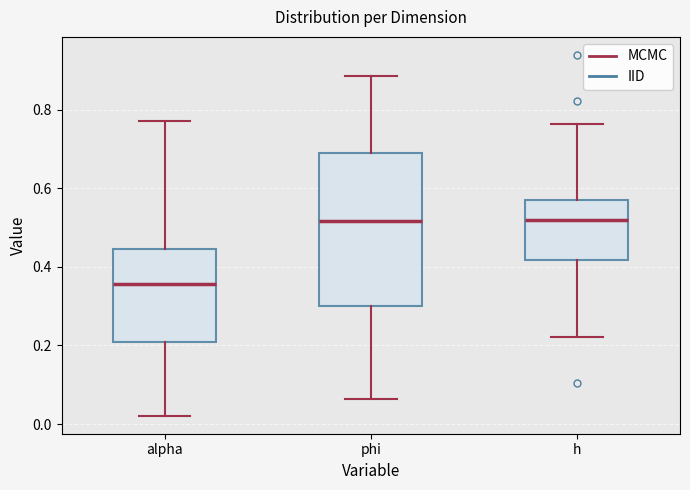

Reading left to right, transcribe this box plot: for each box, give where its median line is, the range the box spans, and where its two whiskers end, as read against the y-axis. The values are not printed on the chart, so give them approximately, as read against the axis.

alpha: median 0.36, box 0.20 to 0.44, whiskers 0.02 to 0.78
phi: median 0.52, box 0.30 to 0.68, whiskers 0.06 to 0.88
h: median 0.52, box 0.42 to 0.58, whiskers 0.22 to 0.76